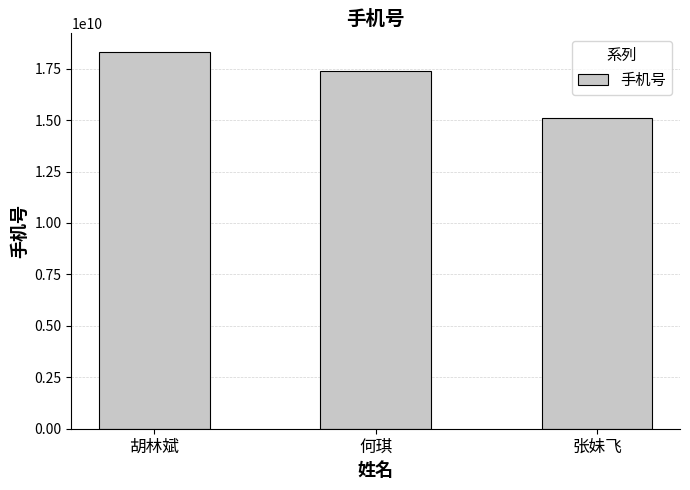

Rank the categories by value from highest to lowest.

胡林斌, 何琪, 张妹飞